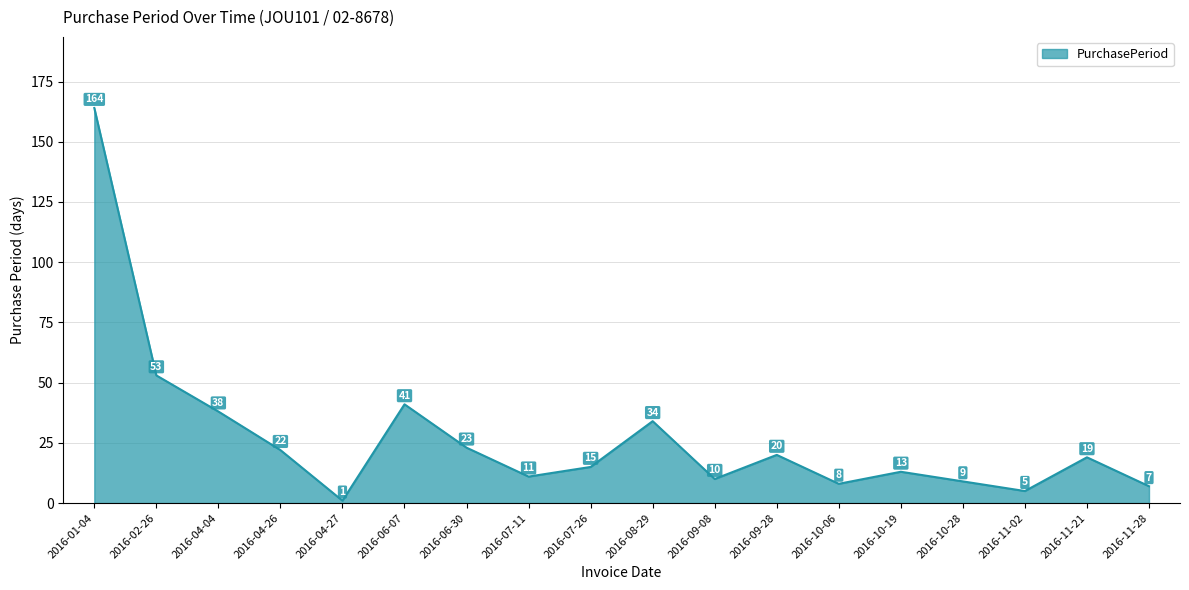

What is the minimum value shown in the chart?

1